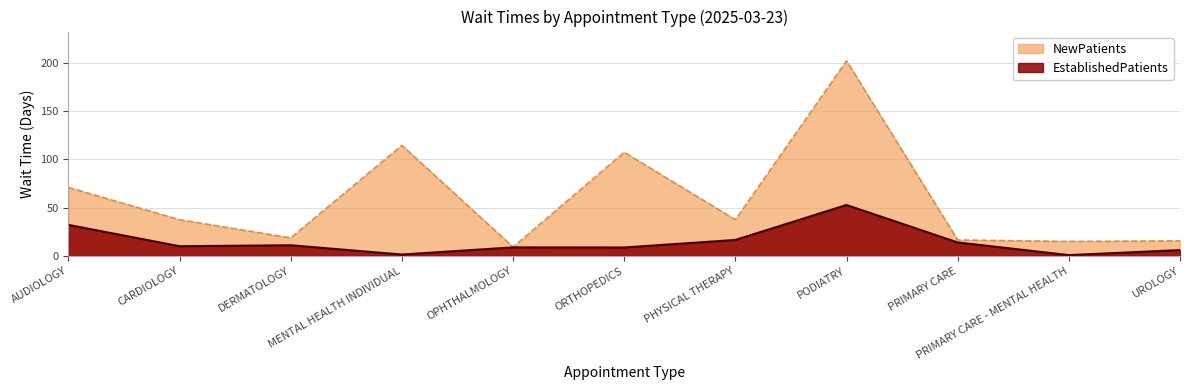

What is the value of the NewPatients point at the 10th from the left?

15.0